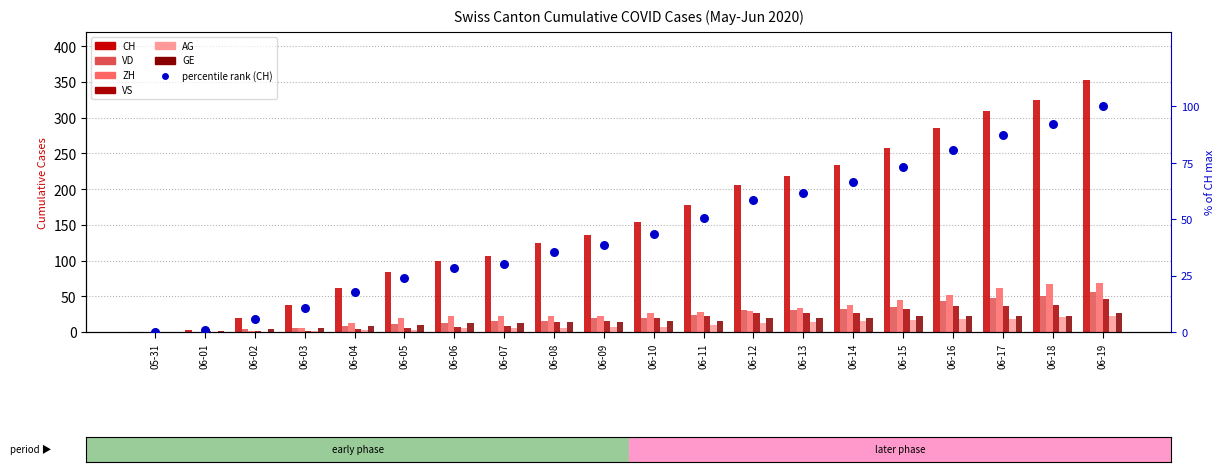

Is the value of AG at 06-06 greater than the value of GE at 06-01?

Yes